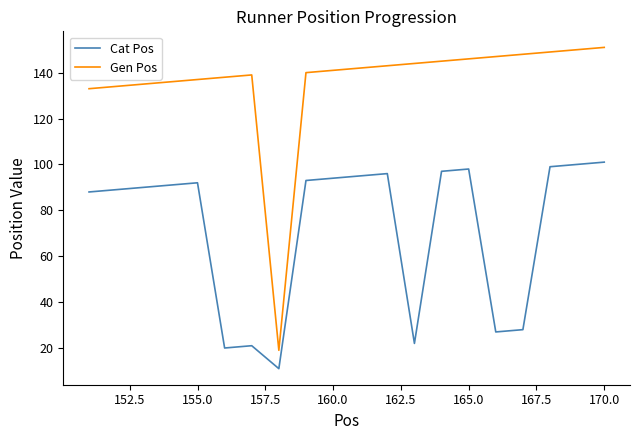

True or false: Gen Pos and Cat Pos intersect in this chart.

False